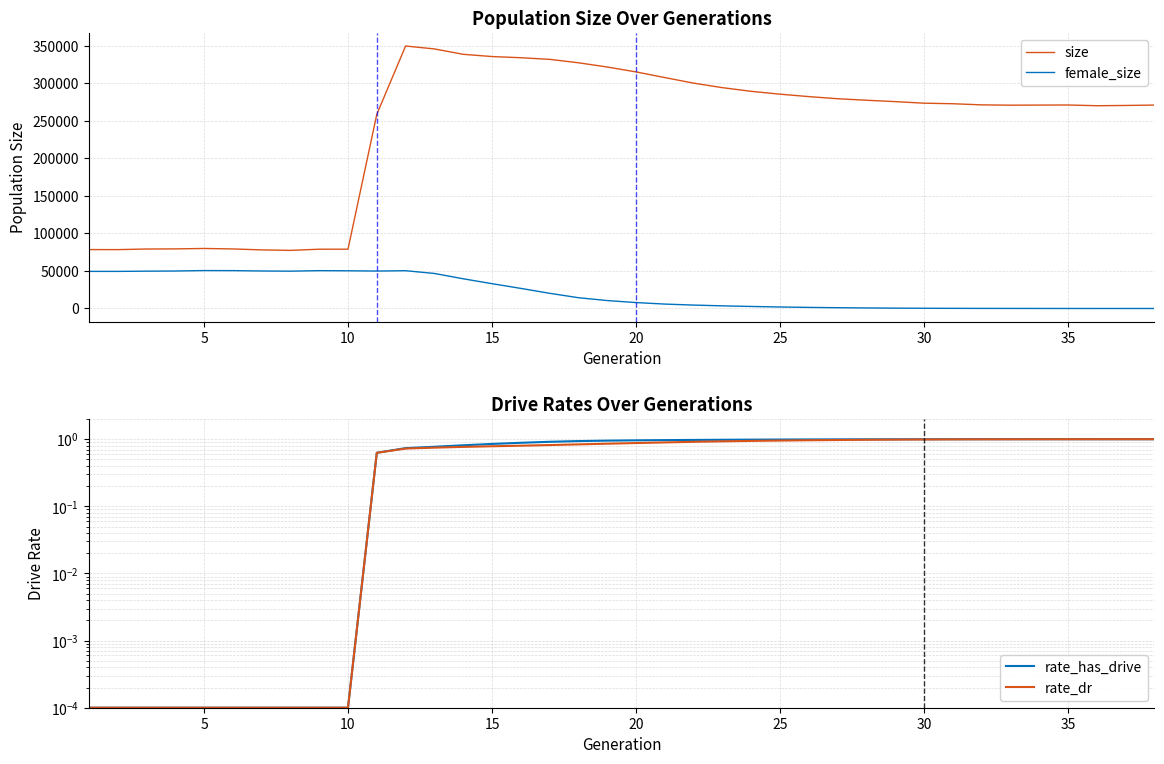

How many lines are shown in the chart?

4